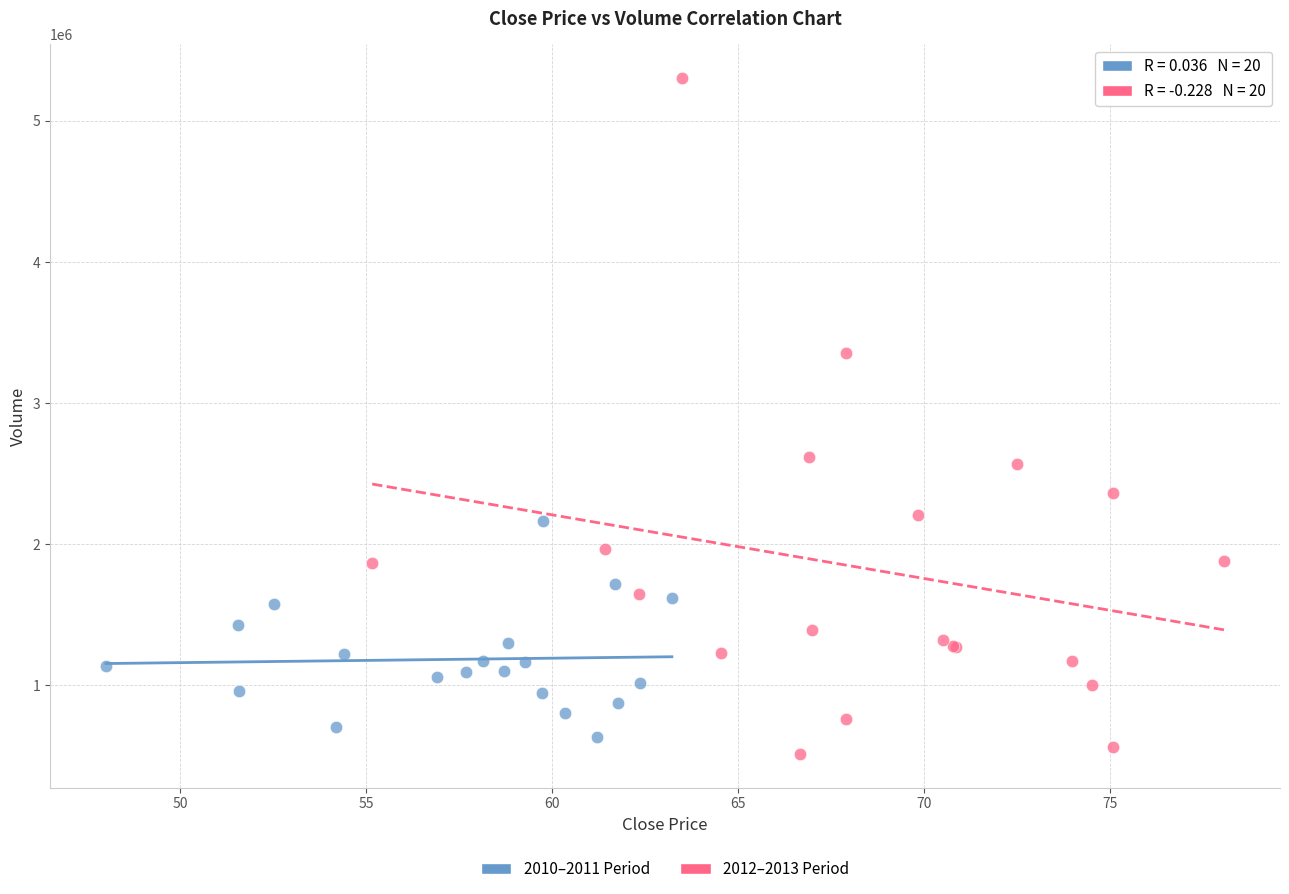

Which series contains the highest Y value?

2012–2013 Period